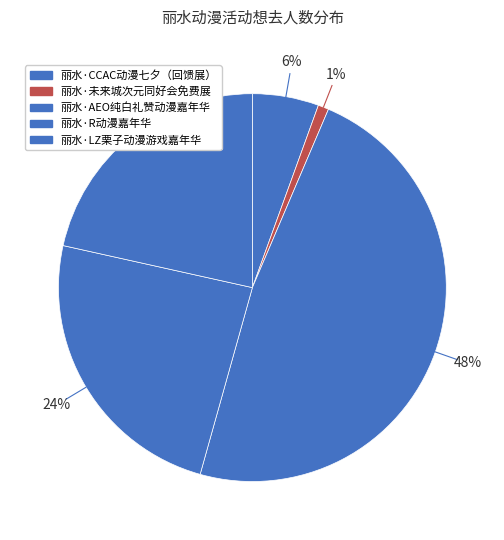

How much of the chart is everything except 丽水·R动漫嘉年华?

75.9%